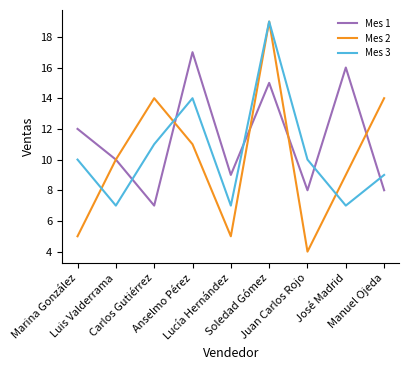

How many intersections are there between Mes 1 and Mes 3?

5